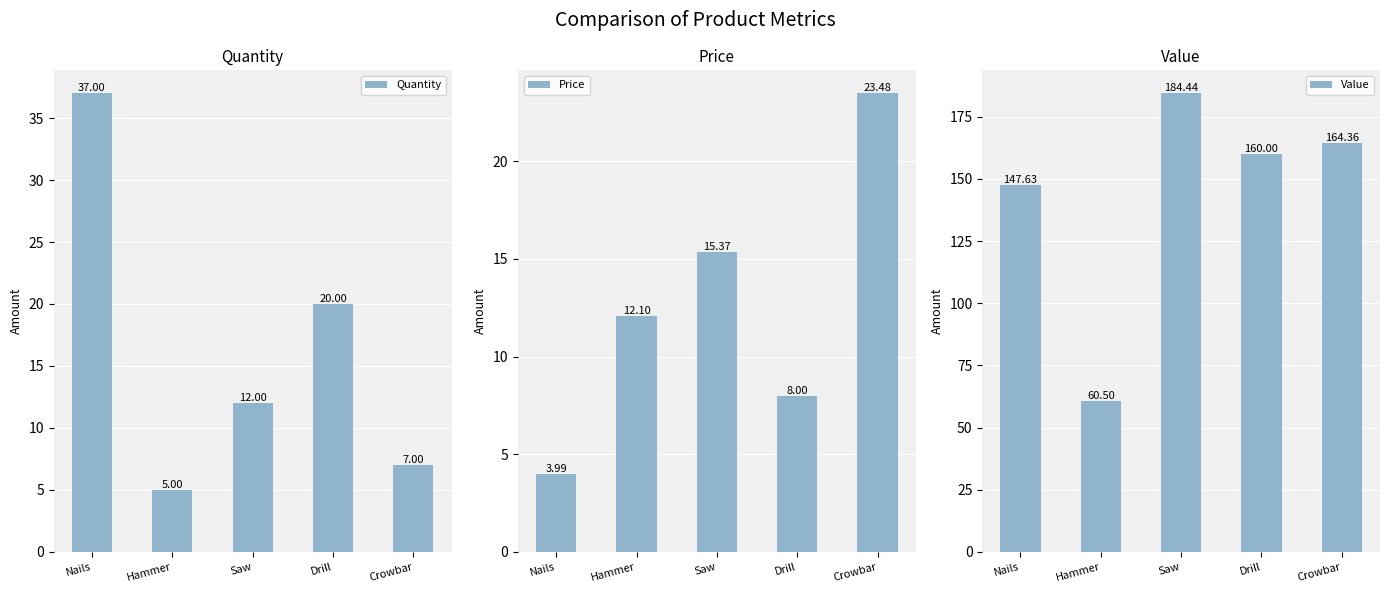

How many groups of bars are there?

5